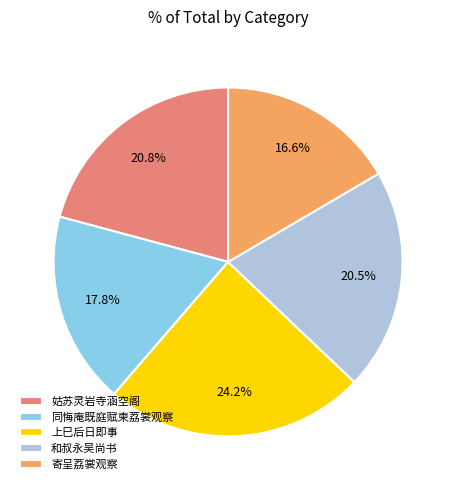

Which slice is the smallest?

寄呈荔裳观察